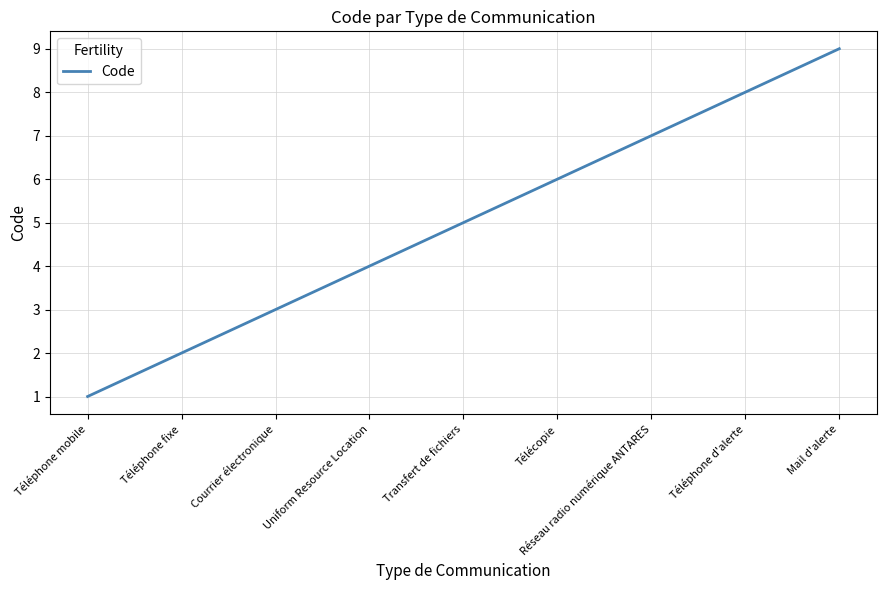

List the labels in order of value, smallest first.

Téléphone mobile, Téléphone fixe, Courrier électronique, Uniform Resource Location, Transfert de fichiers, Télécopie, Réseau radio numérique ANTARES, Téléphone d'alerte, Mail d'alerte